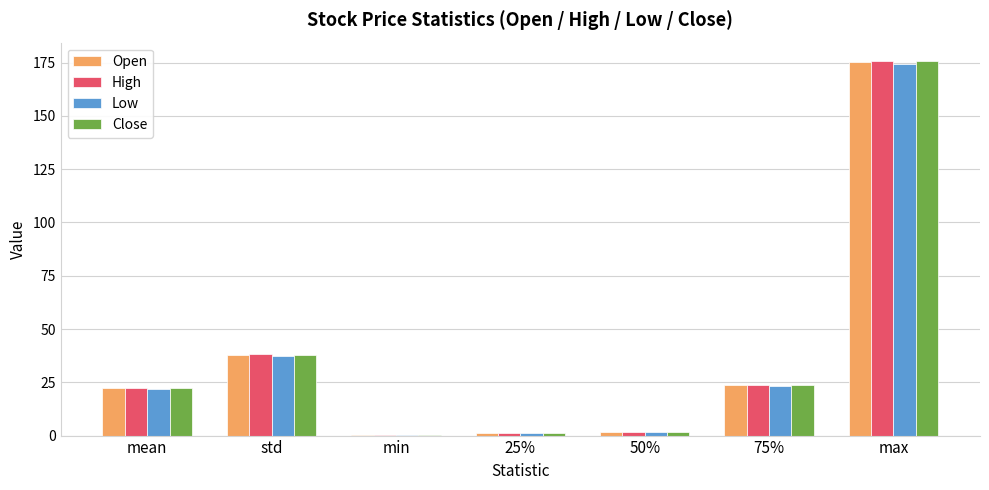

At which label does Open reach its peak?

max